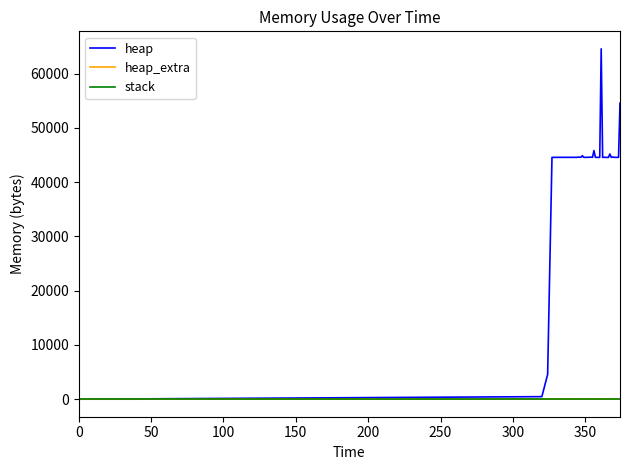

Which series has the widest spread of values?

heap